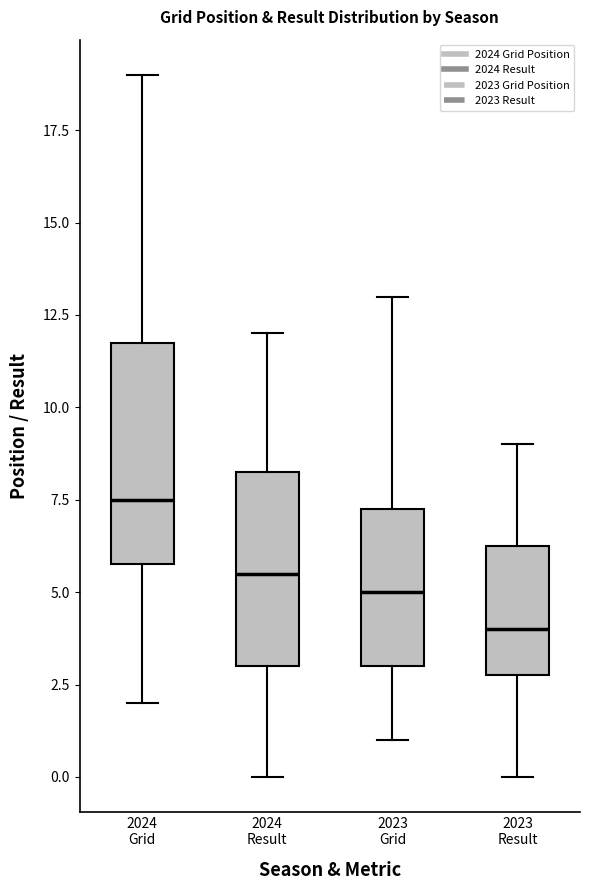

Which box's median line is the highest?

2024 Grid